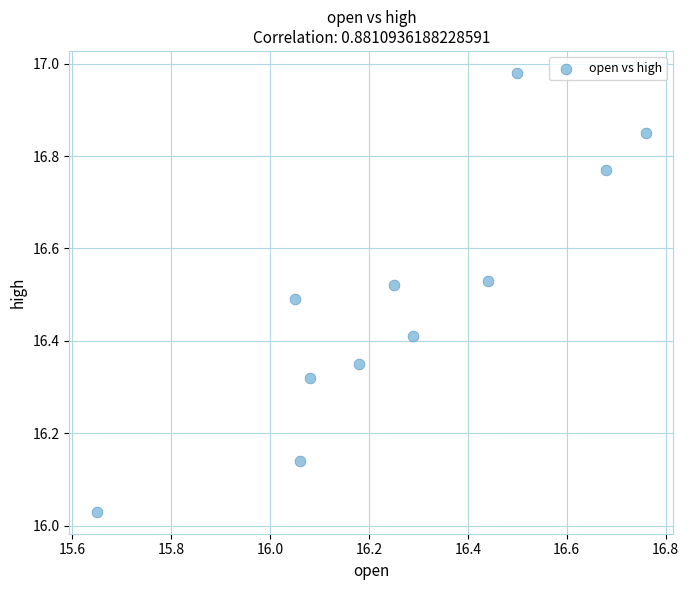

What is the range of X values (max minus min)?

1.1